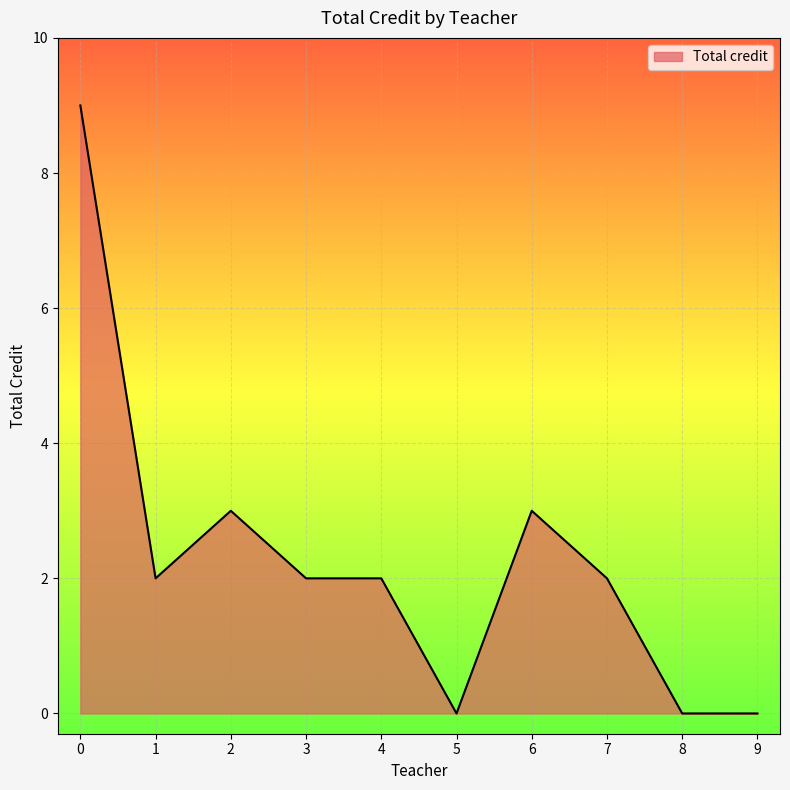

Is it true that the value at 3 is 2?

True